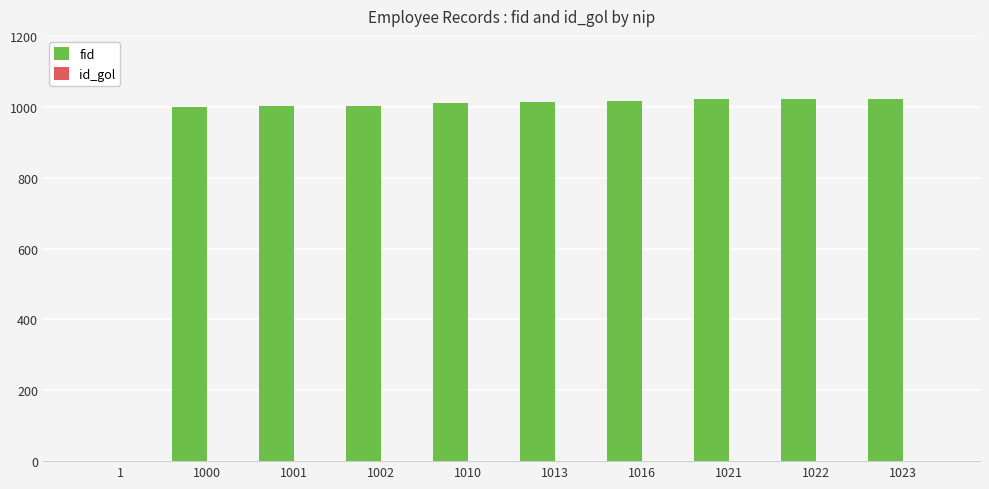

Which series has the largest total across all categories?

fid